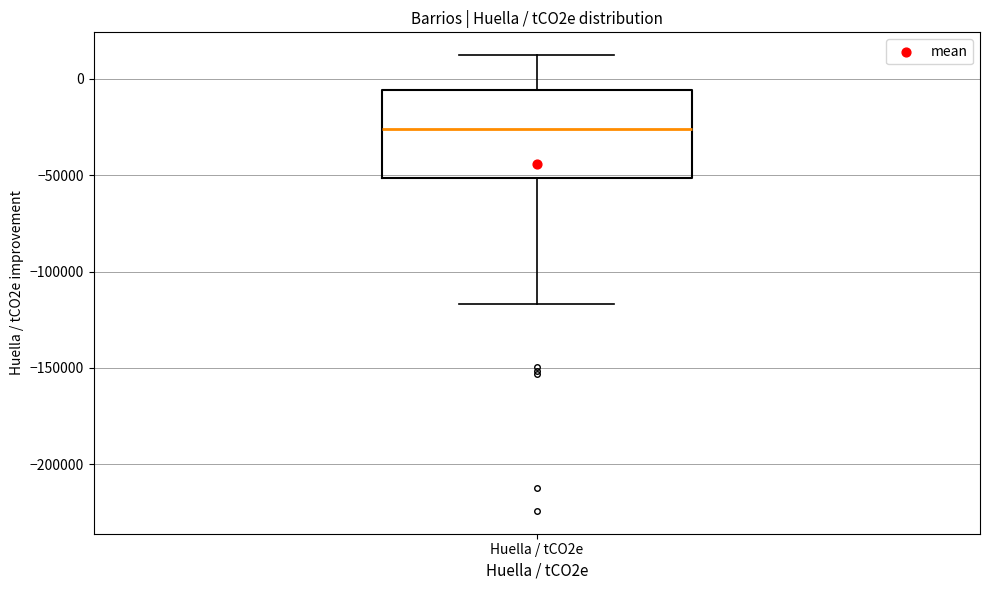

Transcribe this box plot: give where the median line is, the range the box spans, and where the two whiskers end, as read against the y-axis. The values are not printed on the chart, so give them approximately, as read against the axis.

median -25000, box -50000 to -5000, whiskers -115000 to 10000